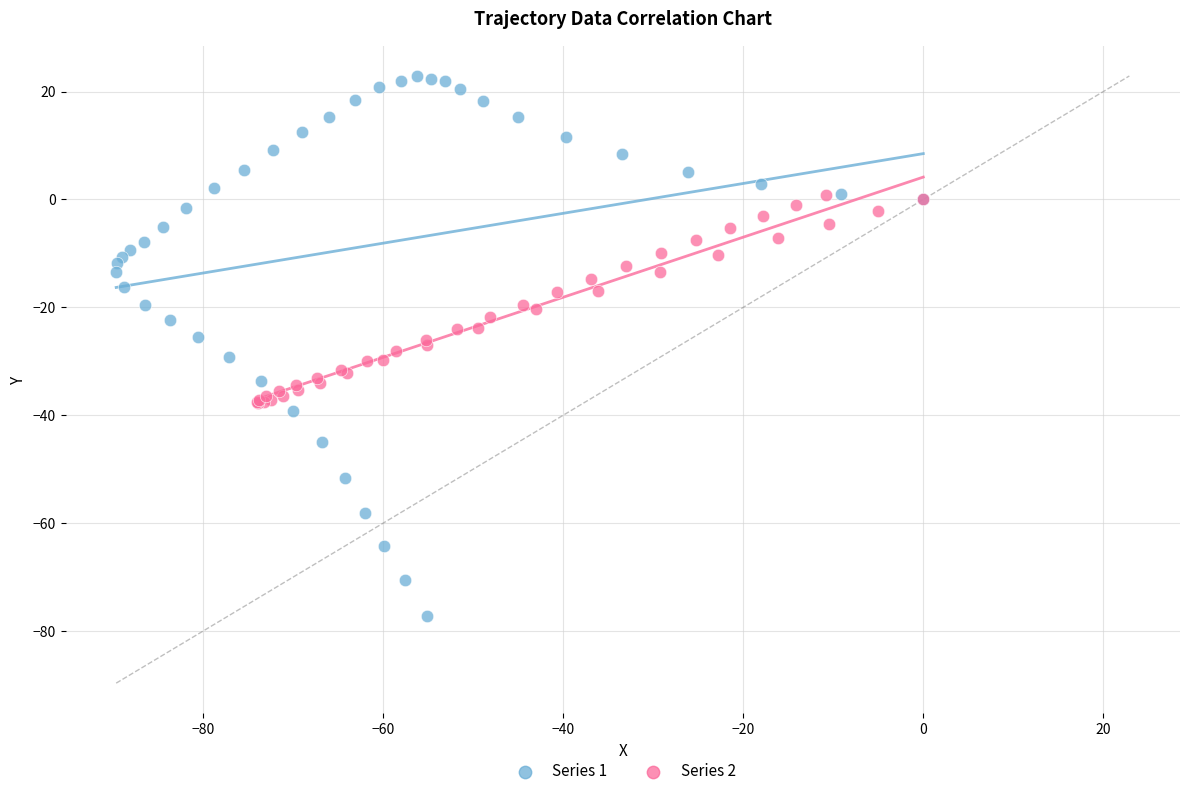

Which series reaches the maximum Y coordinate?

Series 1